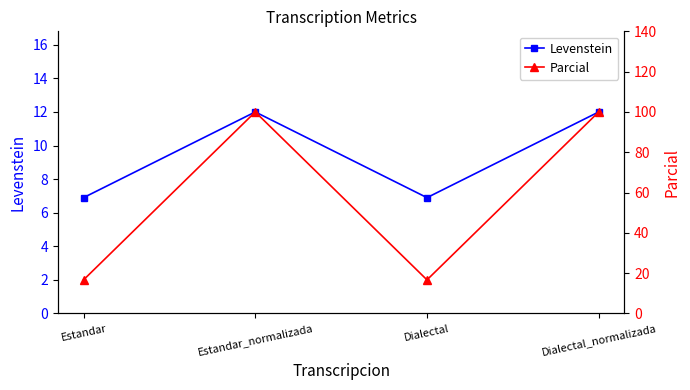

What is the label of the 4th point from the right?

Estandar